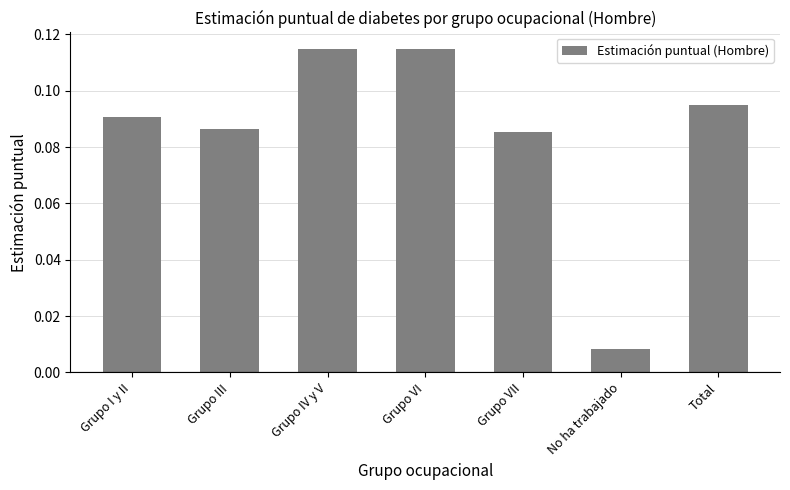

At which label is the value closest to 0?

No ha trabajado